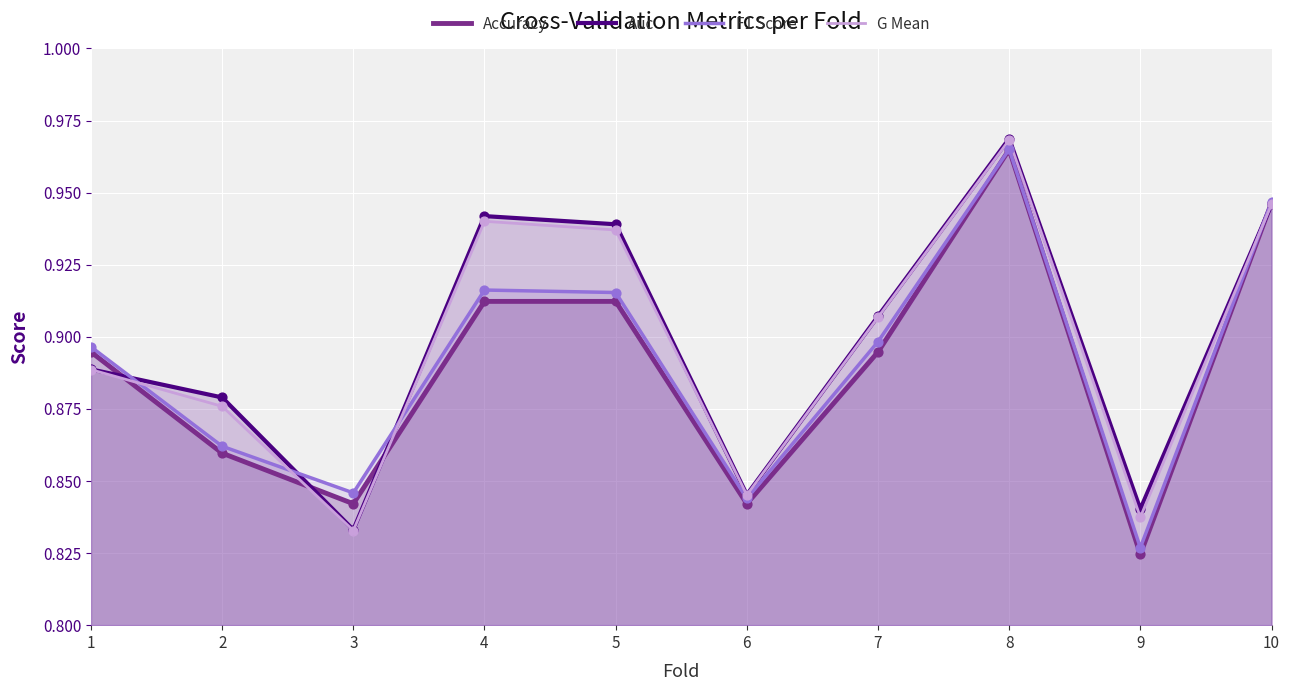

Which series contains the highest Y value?

Auc